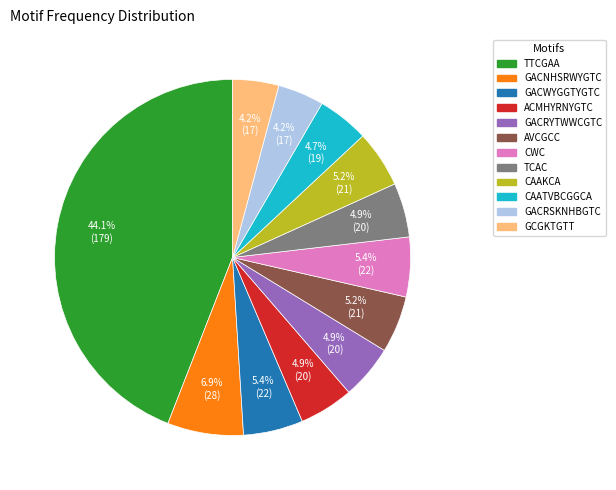

What percentage is NOT represented by GACRSKNHBGTC?

95.8%